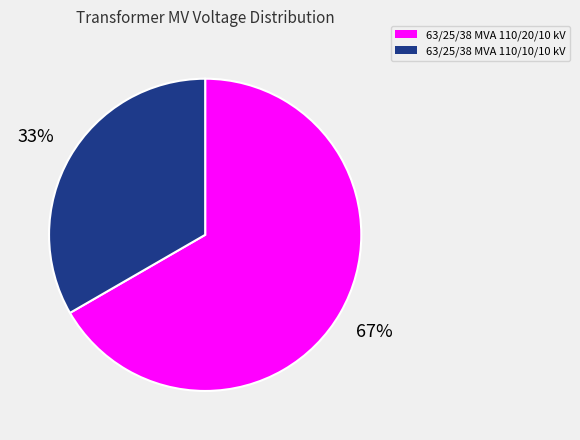

Which has a higher value, 63/25/38 MVA 110/20/10 kV or 63/25/38 MVA 110/10/10 kV?

63/25/38 MVA 110/20/10 kV